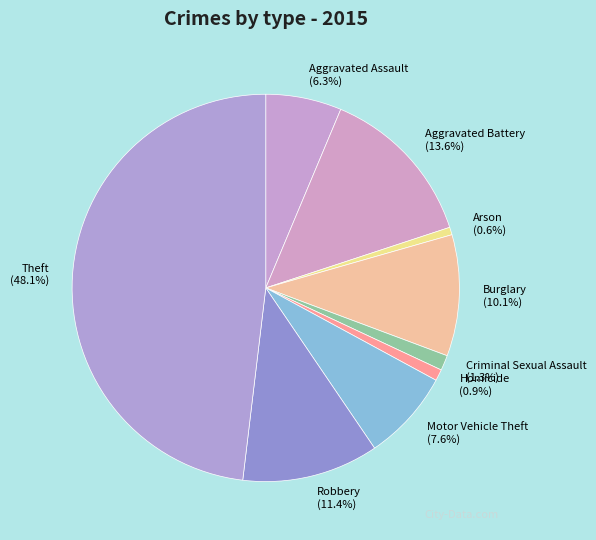

What percentage do Aggravated Battery and Burglary together represent?

23.7%